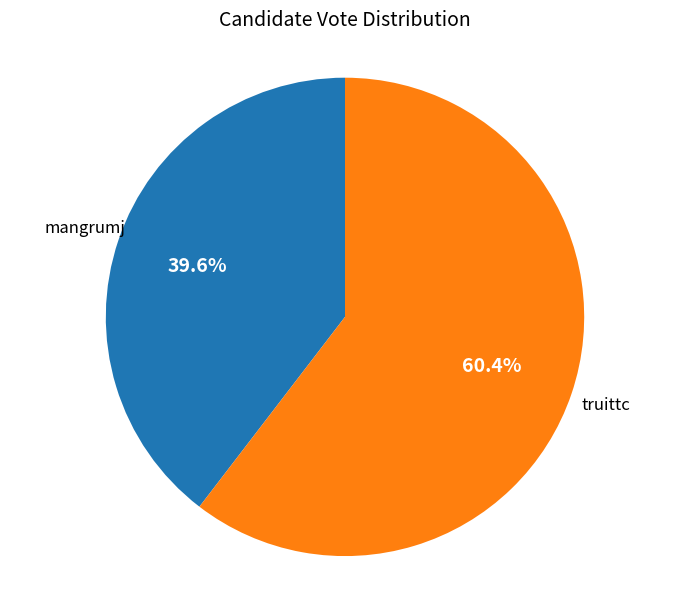

How many slices are in this pie chart?

2